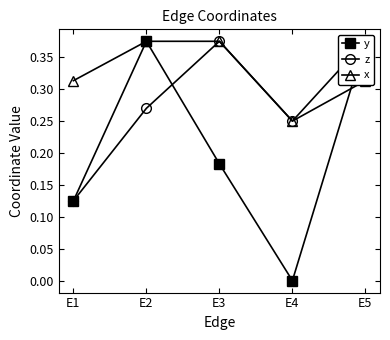

At how many categories does at least one series exceed 0?

5